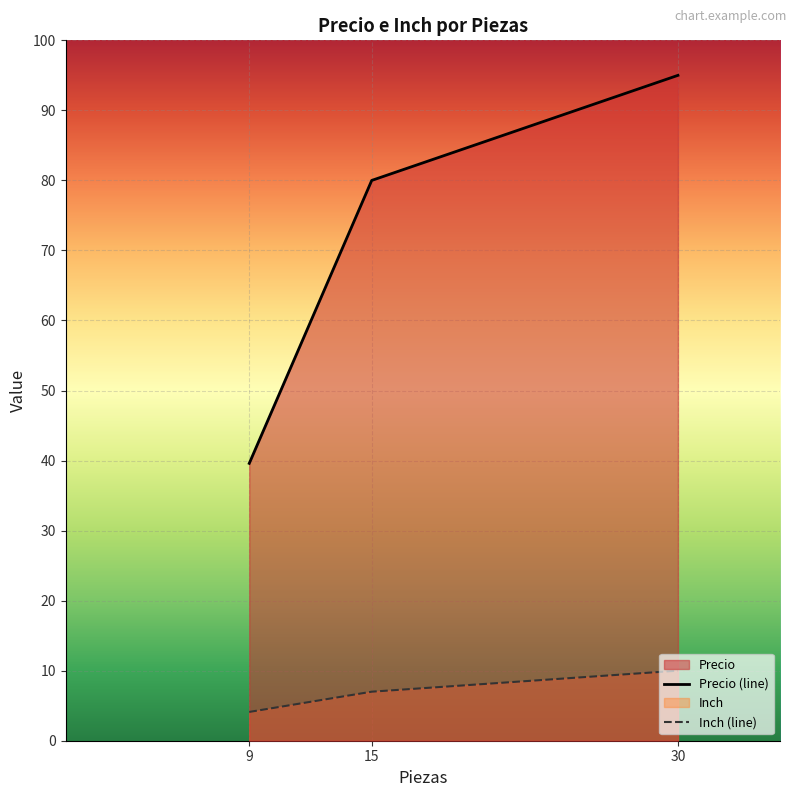

Reading right to left, extract all data points from this chart.

Precio (line): 95.0	80.0	39.6
Inch (line): 10.0	7.0	4.1